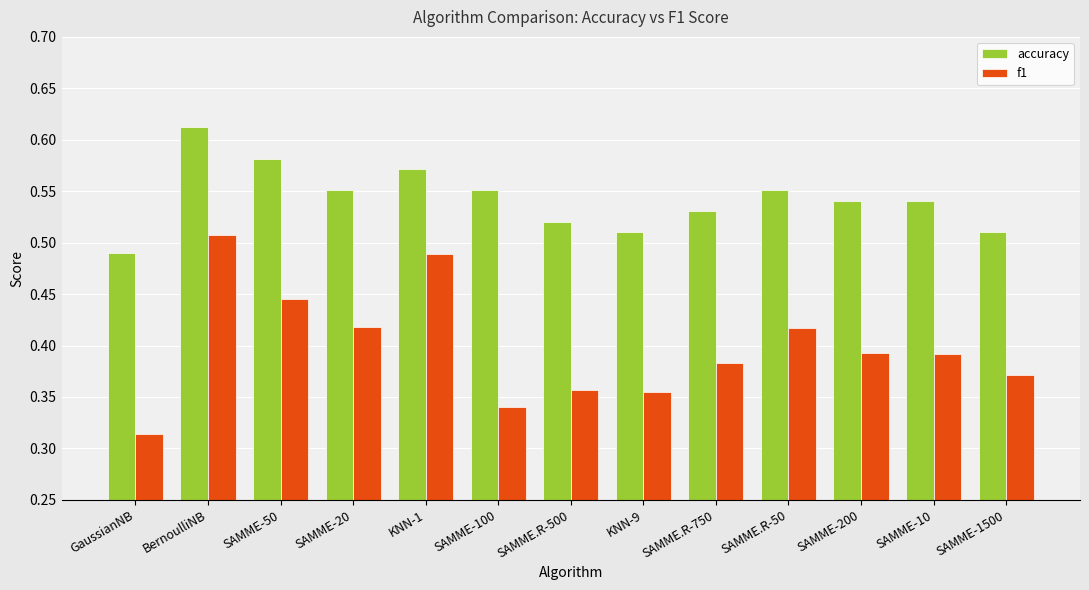

List the series in order of their overall mean, highest first.

accuracy, f1